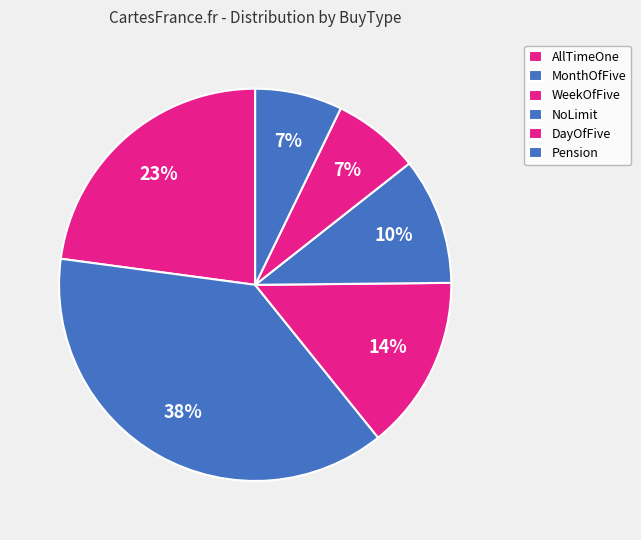

How many slices are in this pie chart?

6